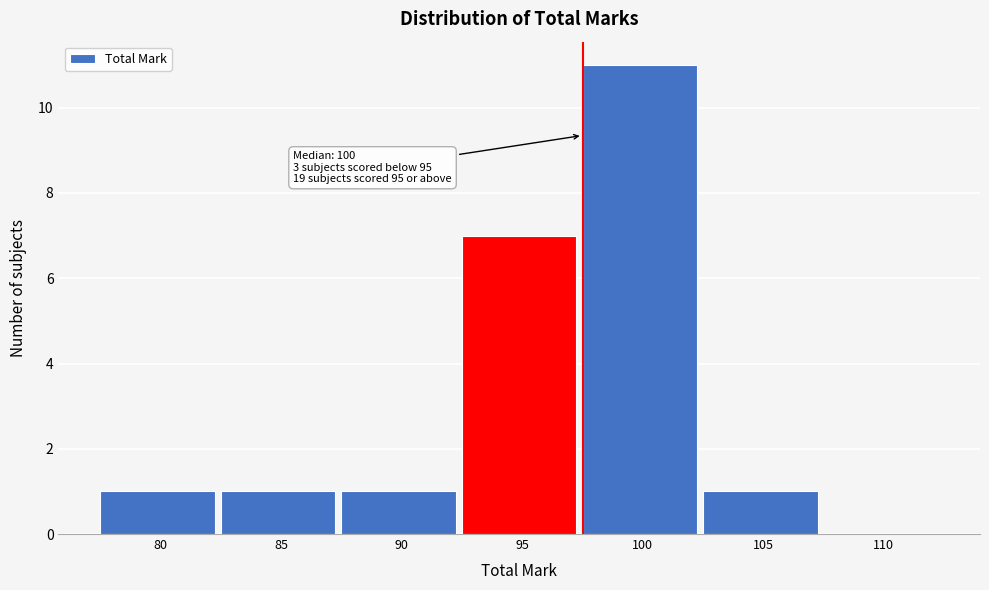

Reading left to right, list all the values displayed in this chart.

80=1	85=1	90=1	95=7	100=11	105=1	110=0